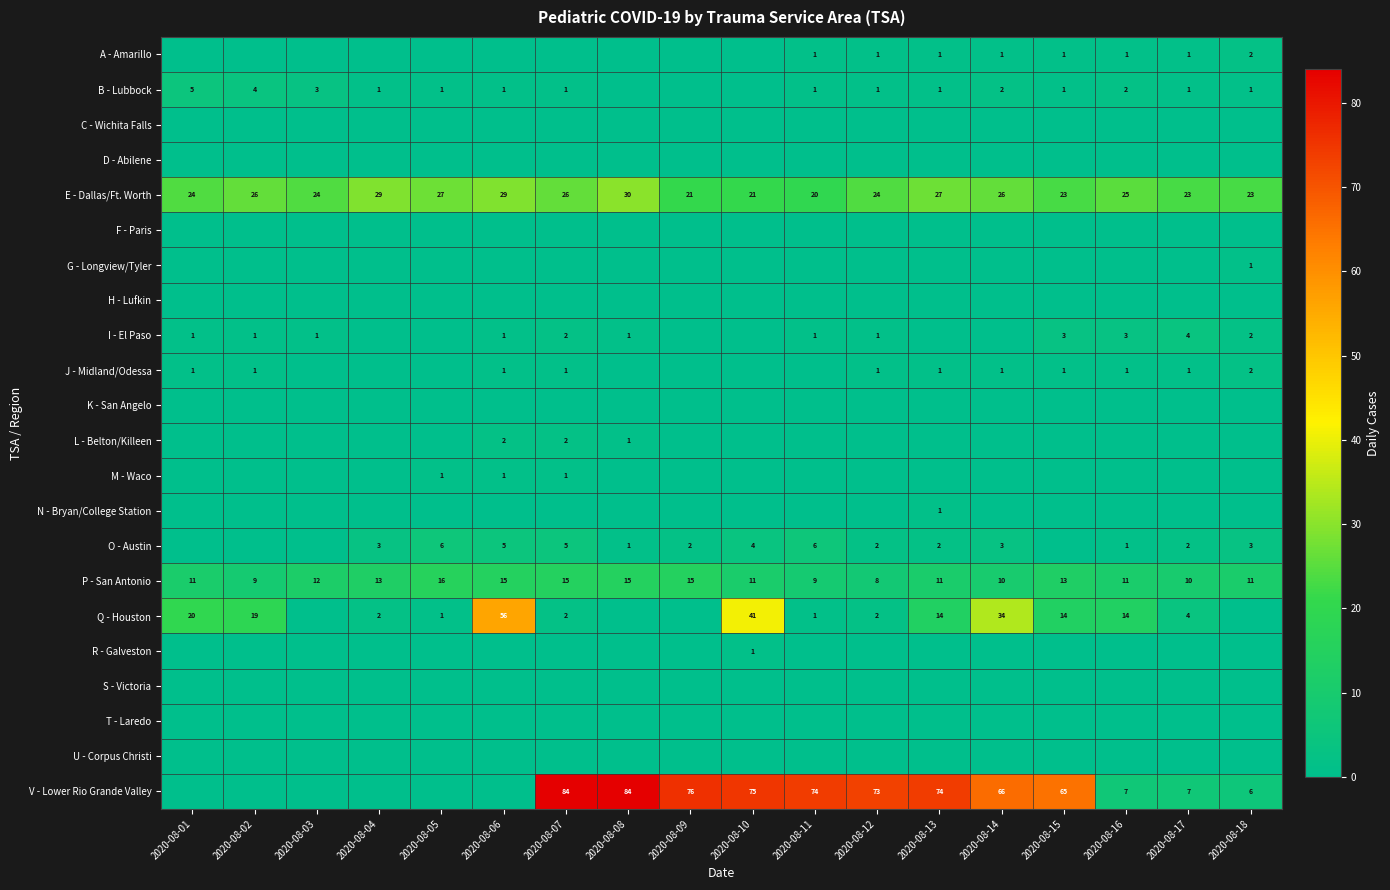

Is it true that V - Lower Rio Grande Valley equals 73 at 2020-08-12?

True